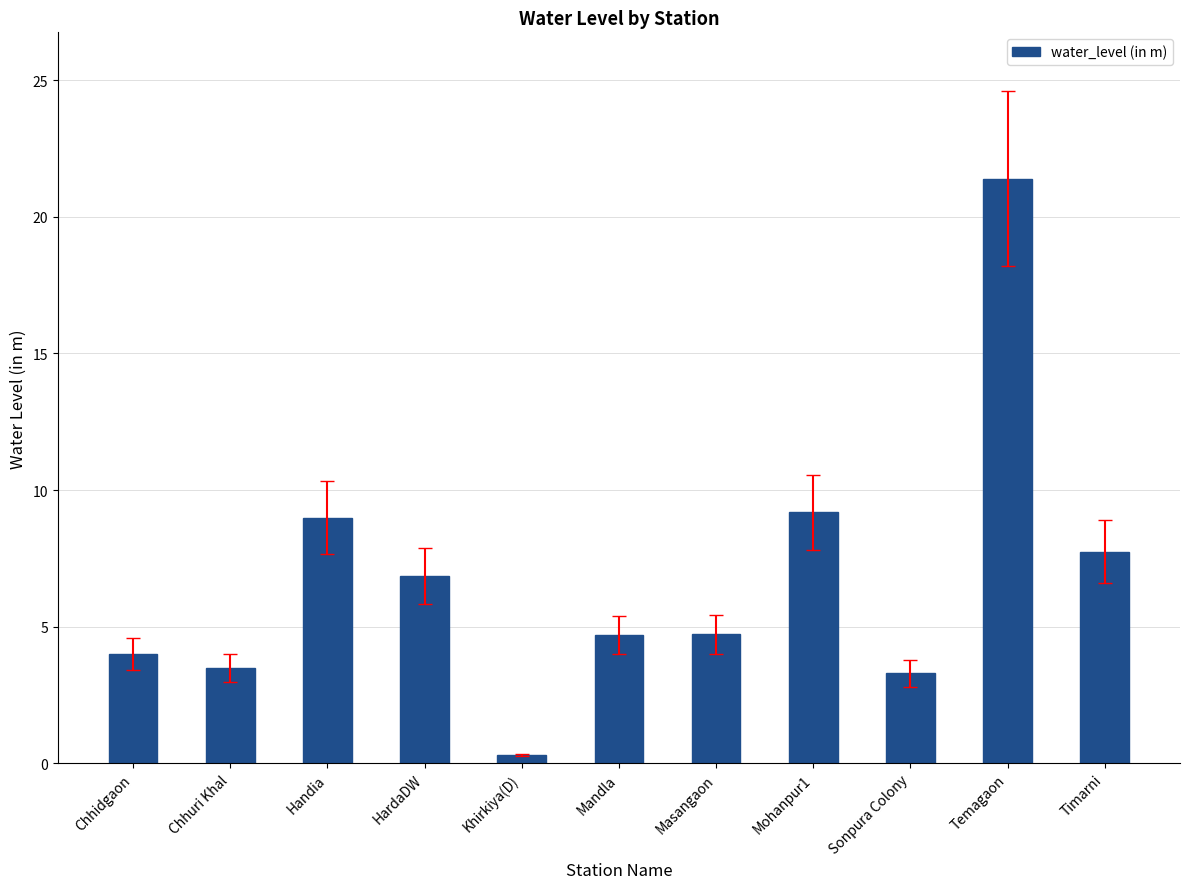

True or false: the data shows 3.2 at Handia.

False